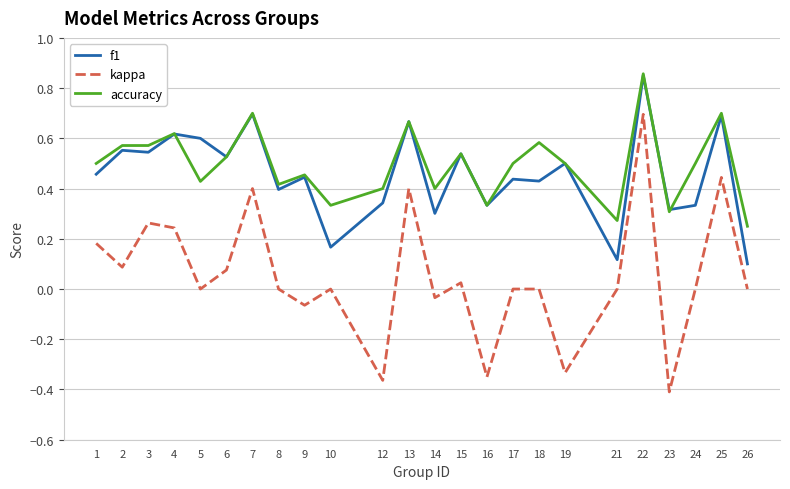

Between 22 and 26, which series saw the biggest shift?

f1